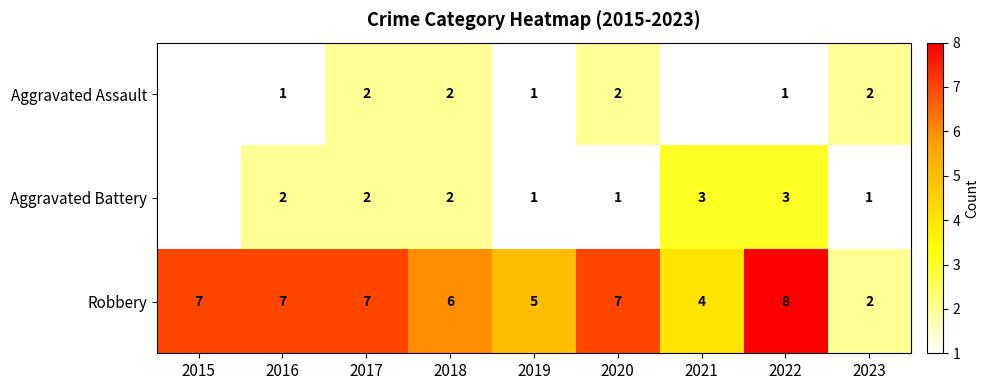

Between 2018 and 2022, which series saw the biggest shift?

Robbery